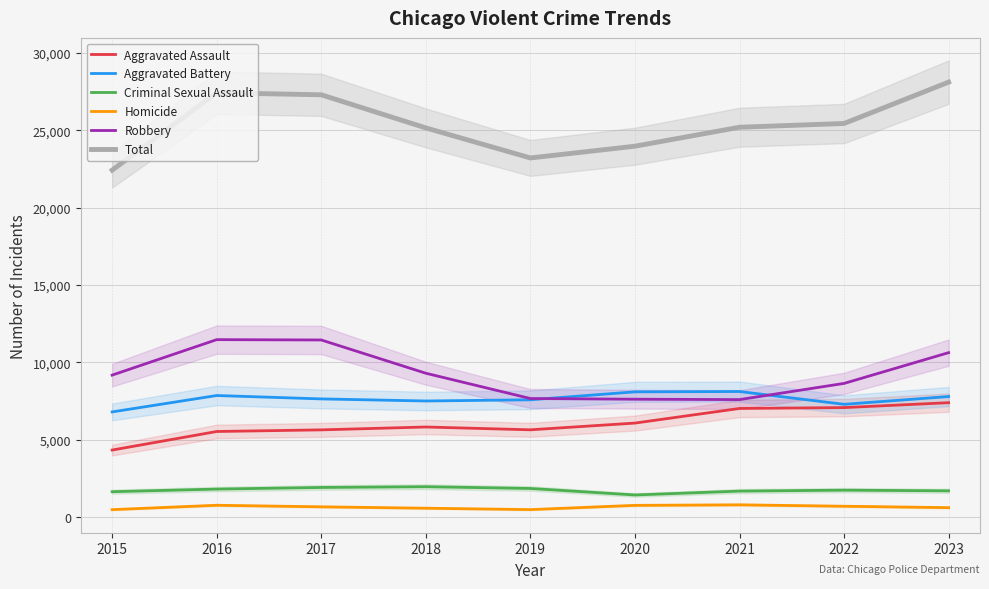

Does the chart have visible grid lines?

Yes